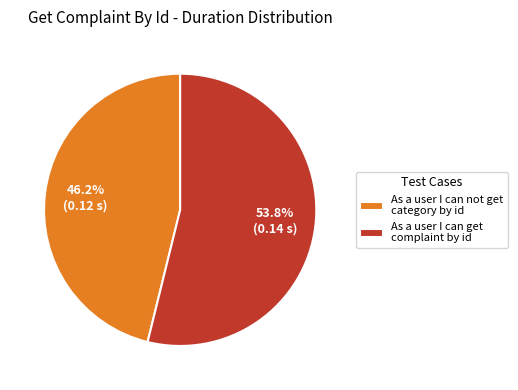

To the nearest percent, what is the average slice percentage?

50%